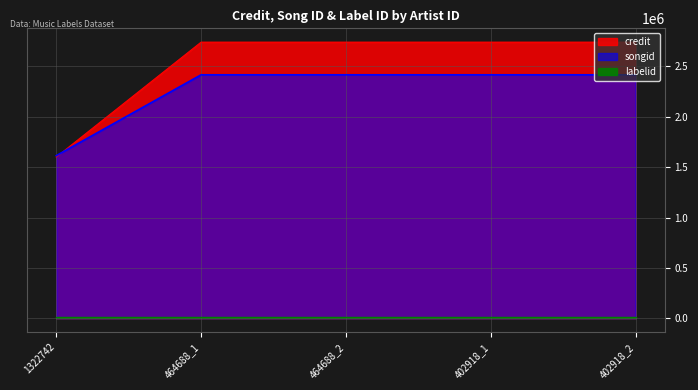

True or false: songid has a value of 2417377 at 464688_2.

True